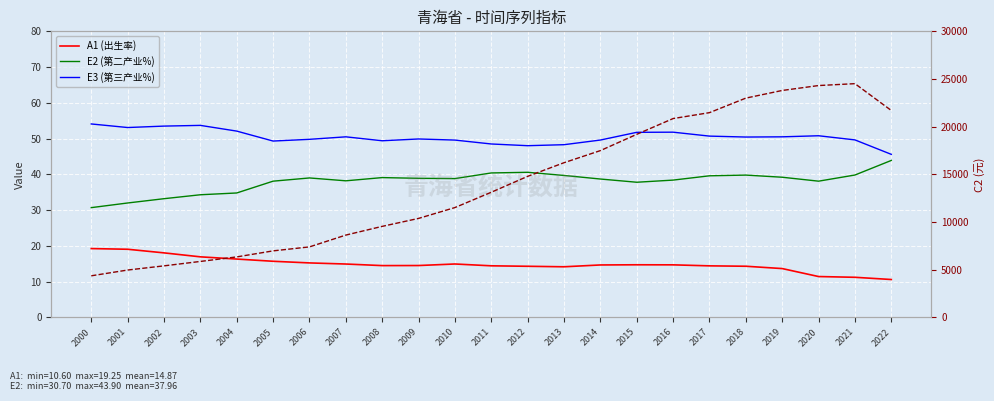

True or false: E3 has a value of 50.5 at 2019.

True